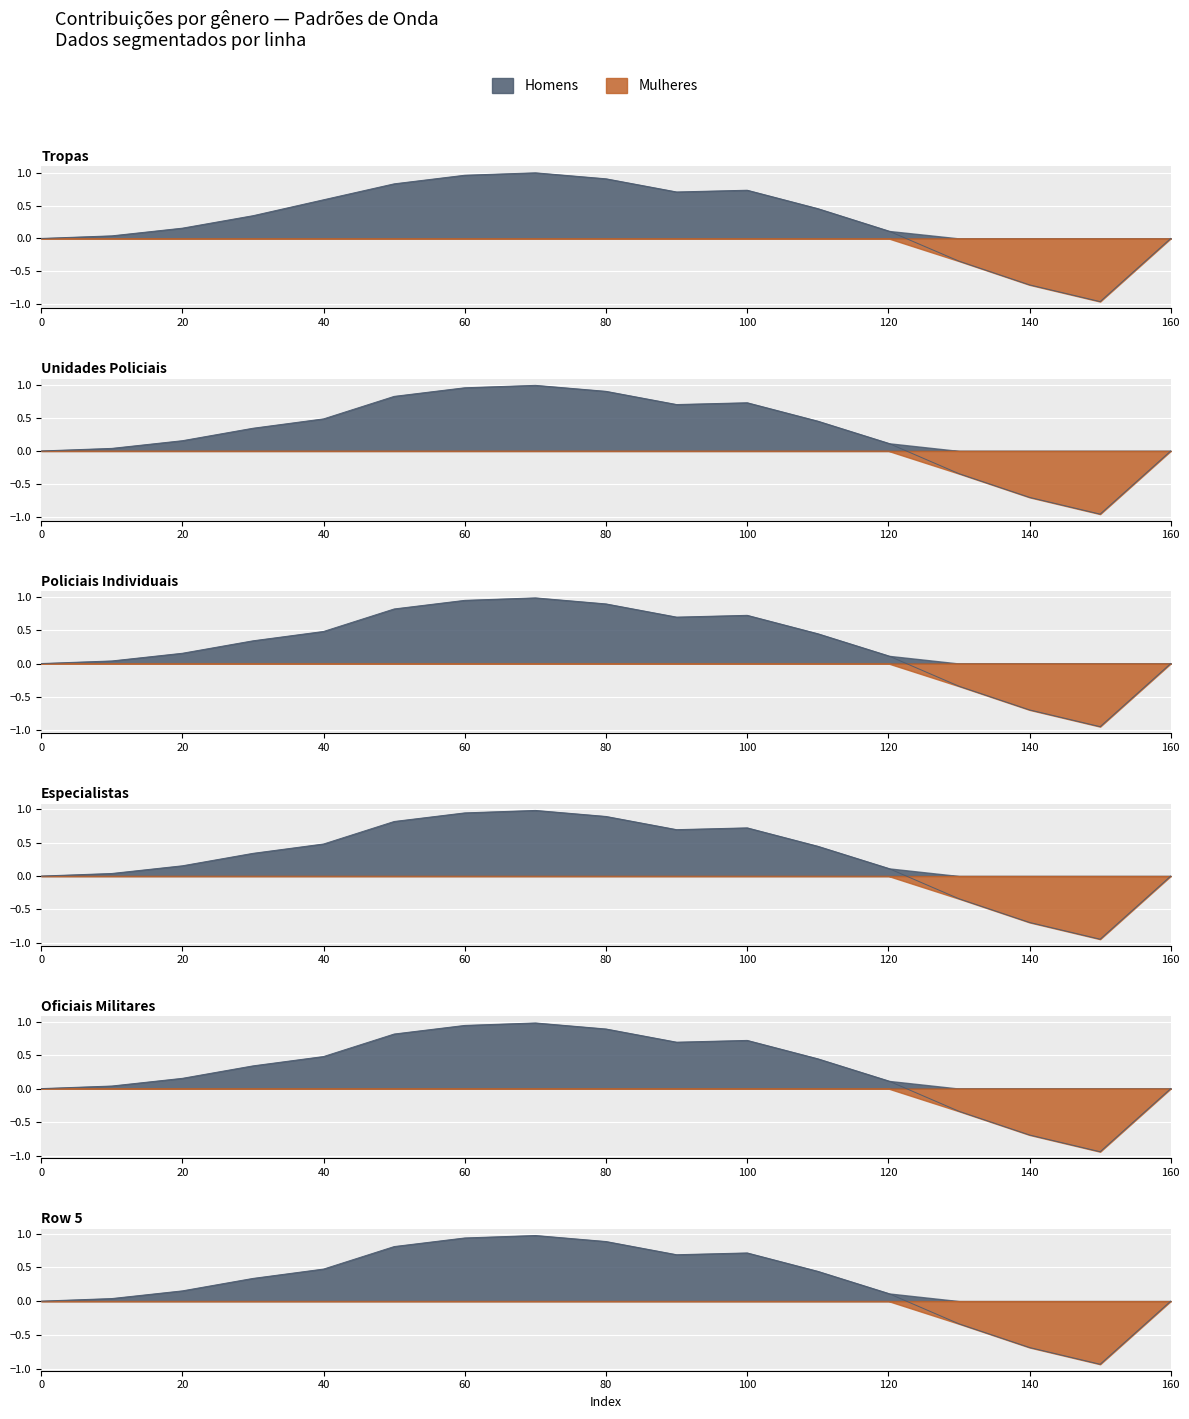

Reading left to right, what are all the values shown in this chart?

Row 0: 0.0	0.0	0.2	0.3	0.6	0.8	1.0	1.0	0.9	0.7	0.7	0.5	0.1	-0.3	-0.7	-1.0	0.0
Row 1: 0.0	0.0	0.2	0.3	0.5	0.8	1.0	1.0	0.9	0.7	0.7	0.5	0.1	-0.3	-0.7	-1.0	0.0
Row 2: 0.0	0.0	0.2	0.3	0.5	0.8	1.0	1.0	0.9	0.7	0.7	0.5	0.1	-0.3	-0.7	-1.0	0.0
Row 3: 0.0	0.0	0.2	0.3	0.5	0.8	0.9	1.0	0.9	0.7	0.7	0.4	0.1	-0.3	-0.7	-0.9	0.0
Row 4: 0.0	0.0	0.2	0.3	0.5	0.8	0.9	1.0	0.9	0.7	0.7	0.4	0.1	-0.3	-0.7	-0.9	0.0
Row 5: 0.0	0.0	0.2	0.3	0.5	0.8	0.9	1.0	0.9	0.7	0.7	0.4	0.1	-0.3	-0.7	-0.9	0.0